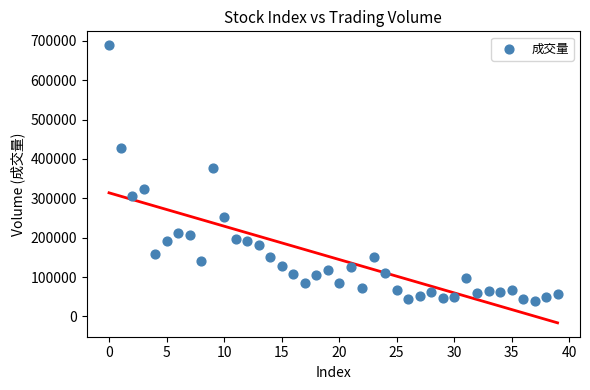

What Y value in the scatter plot is closest to 363918?

376749